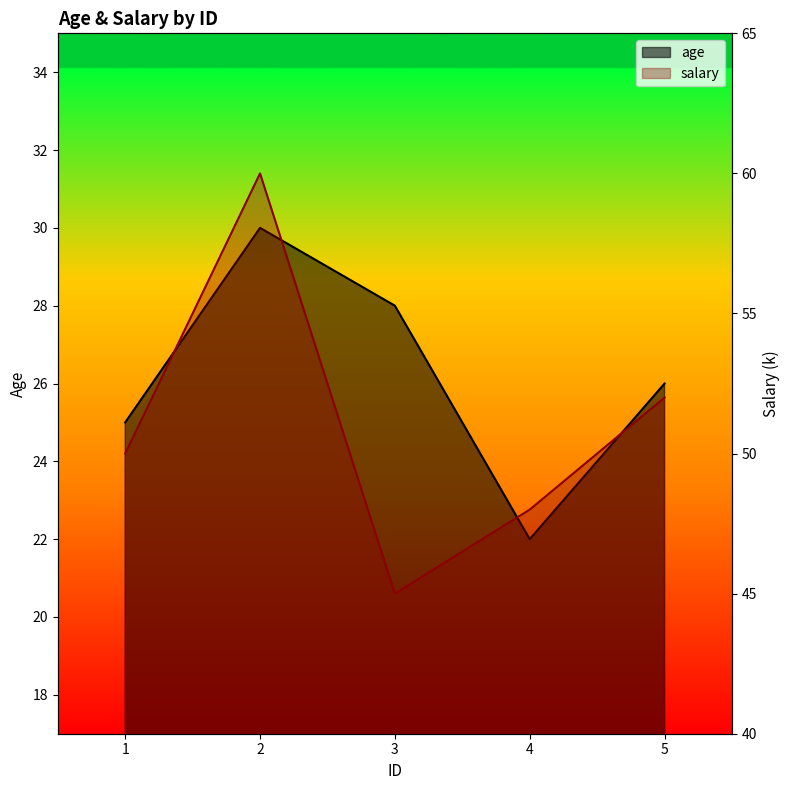

Reading left to right, extract all data points from this chart.

age: 25	30	28	22	26
salary: 50	60	45	48	52